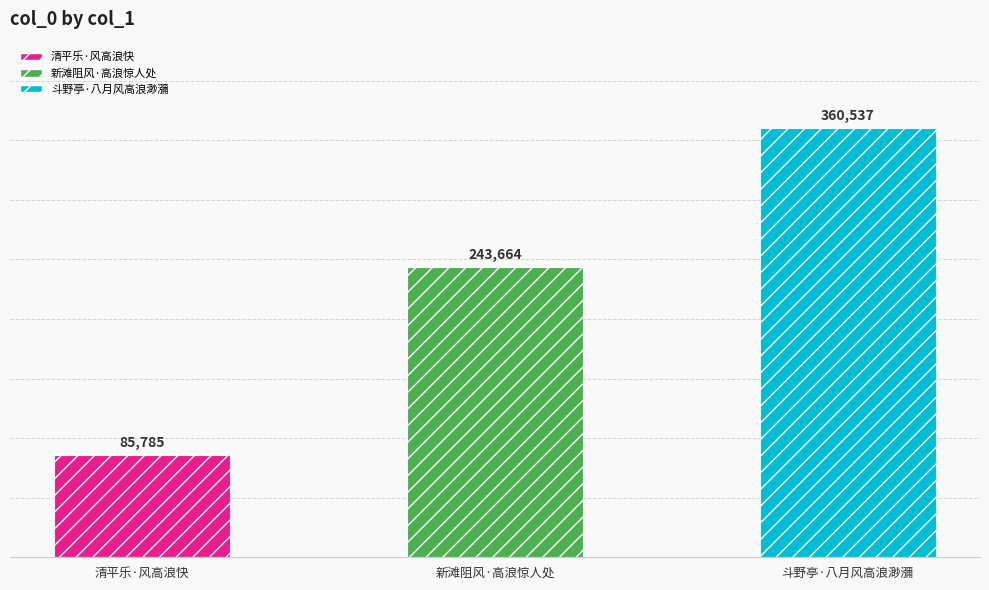

List the labels in order of value, largest first.

斗野亭·八月风高浪渺瀰, 新滩阻风·高浪惊人处, 清平乐·风高浪快